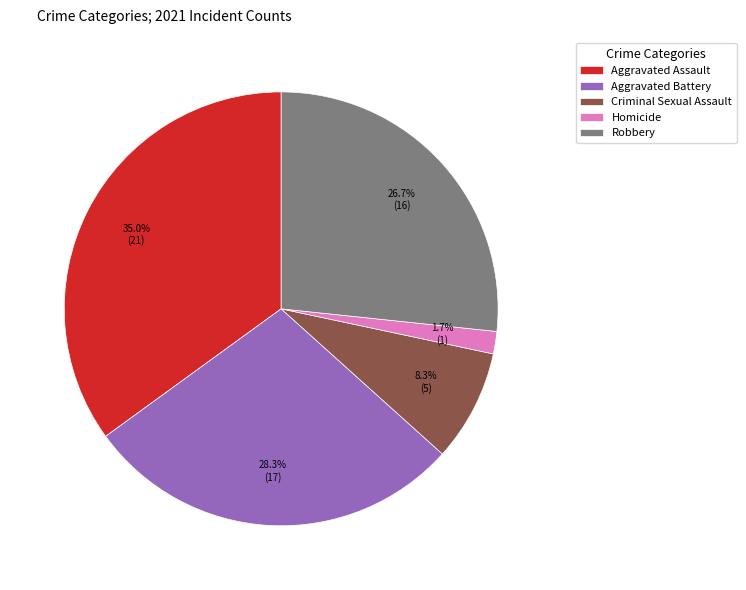

Between Robbery and Homicide, which is larger?

Robbery